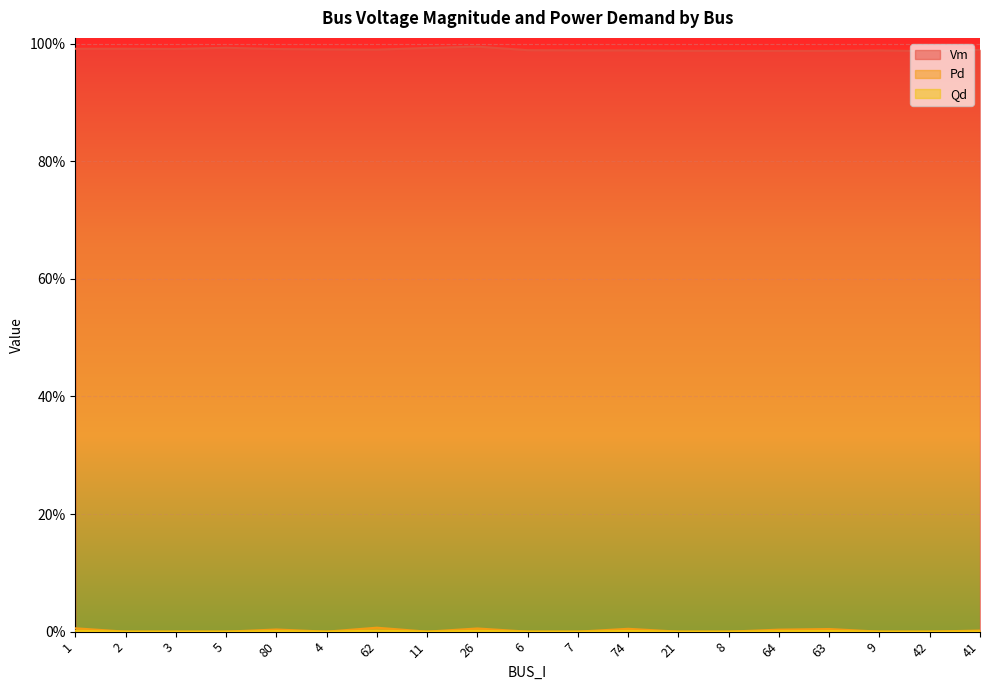

The value of Qd at 63 is 0.0. True or false?

True